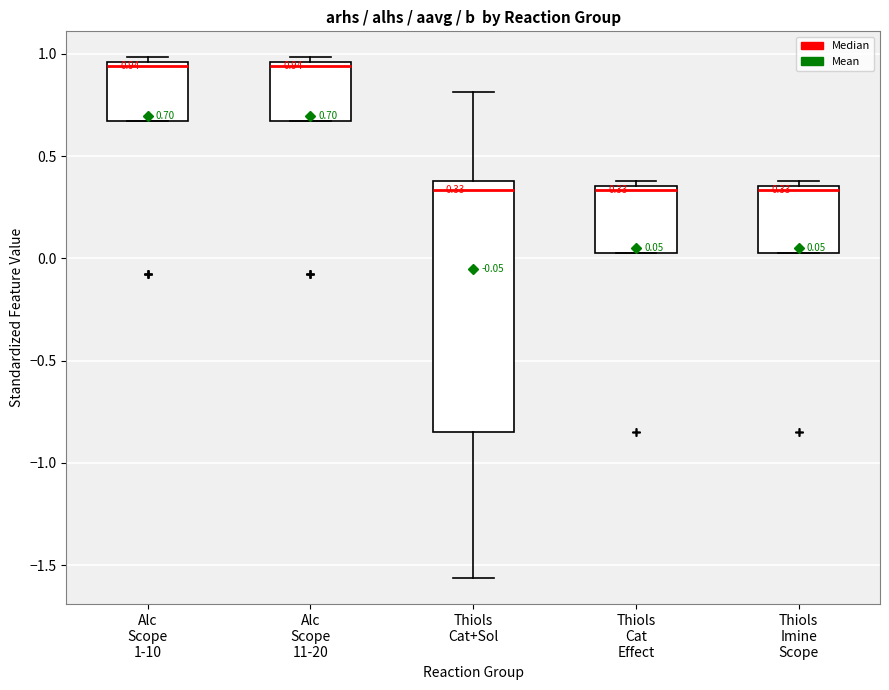

Comparing the boxes themselves (not the whiskers), which one is the tallest?

Thiols Cat+Sol